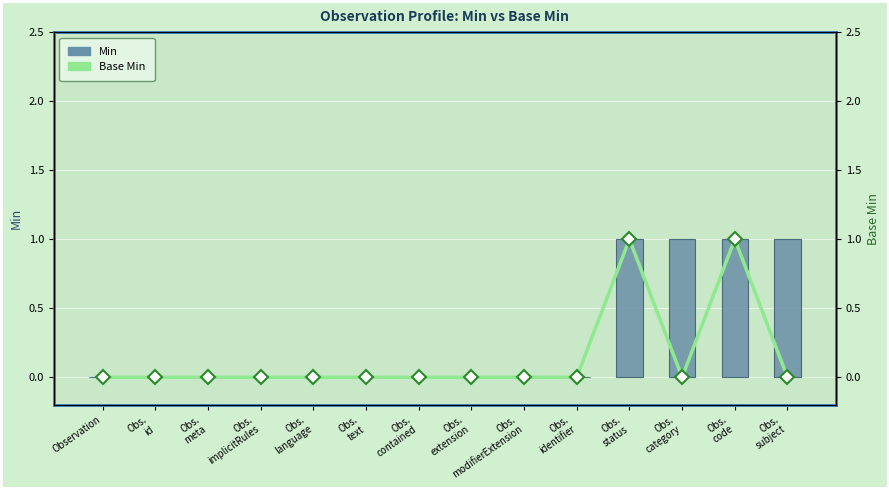

True or false: Base Min has a value of 0 at Observation.

True